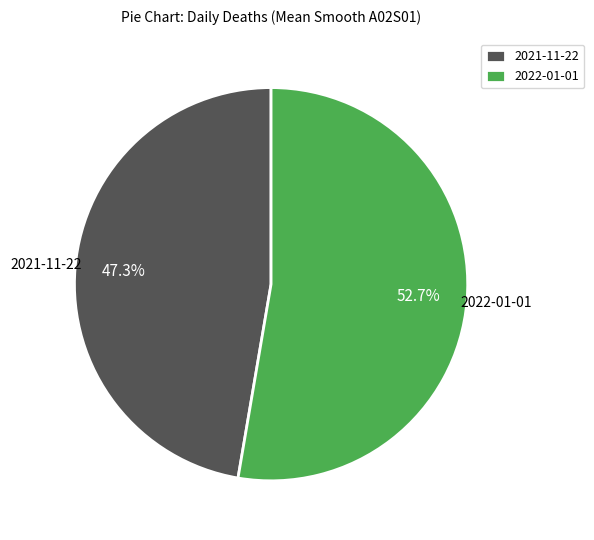

How many slices are in this pie chart?

2